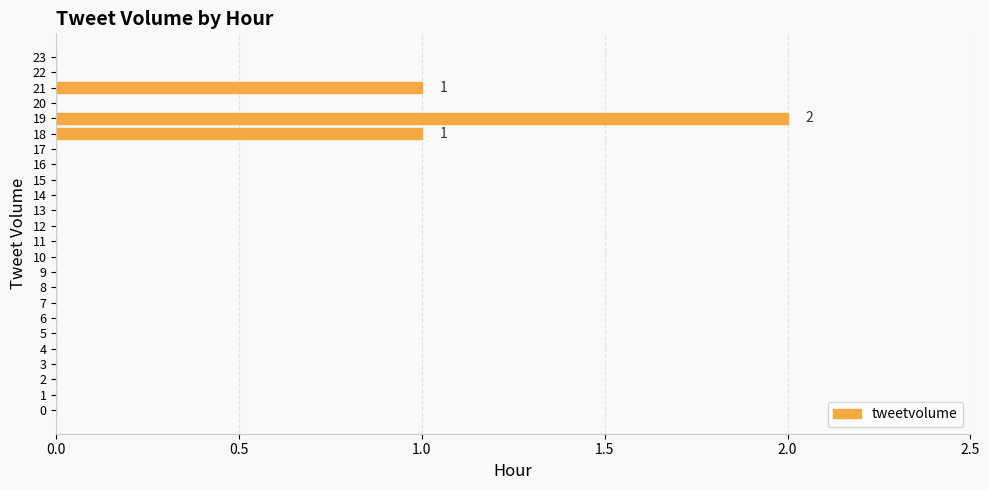

The value at 17 is 0. True or false?

True